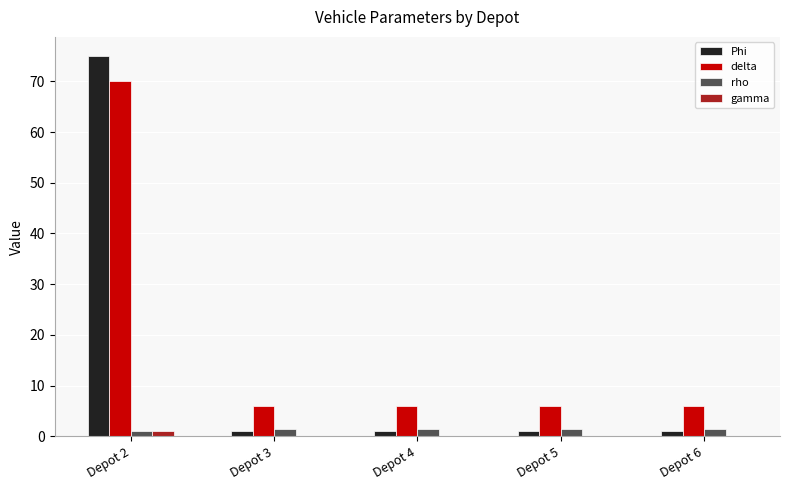

What is the sum of all gamma values?

1.2